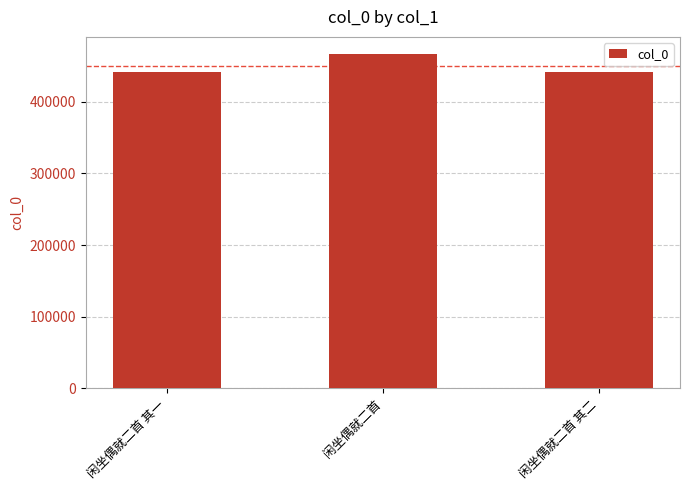

How many bars are there in total?

3